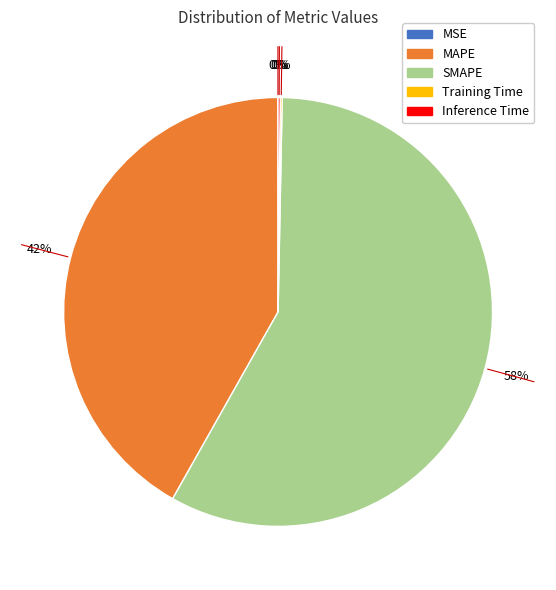

Which category accounts for the majority?

SMAPE